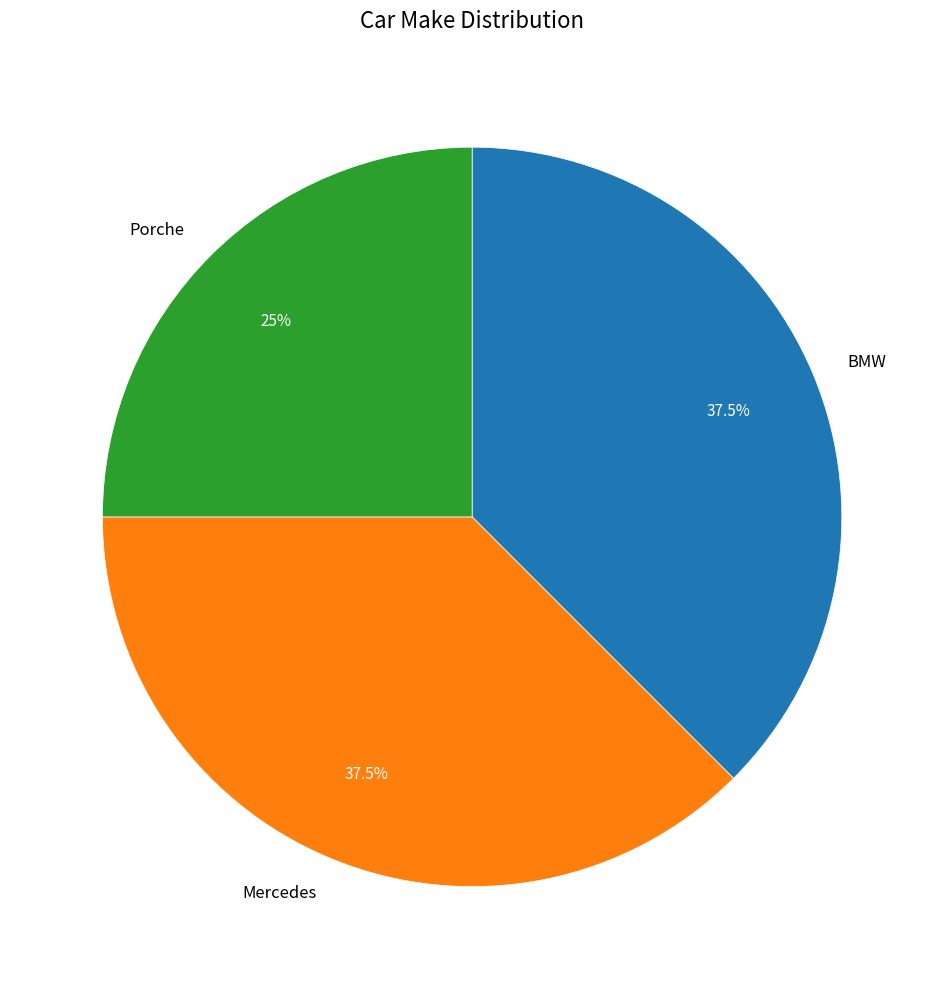

Is the sum of BMW and Mercedes greater than half?

Yes